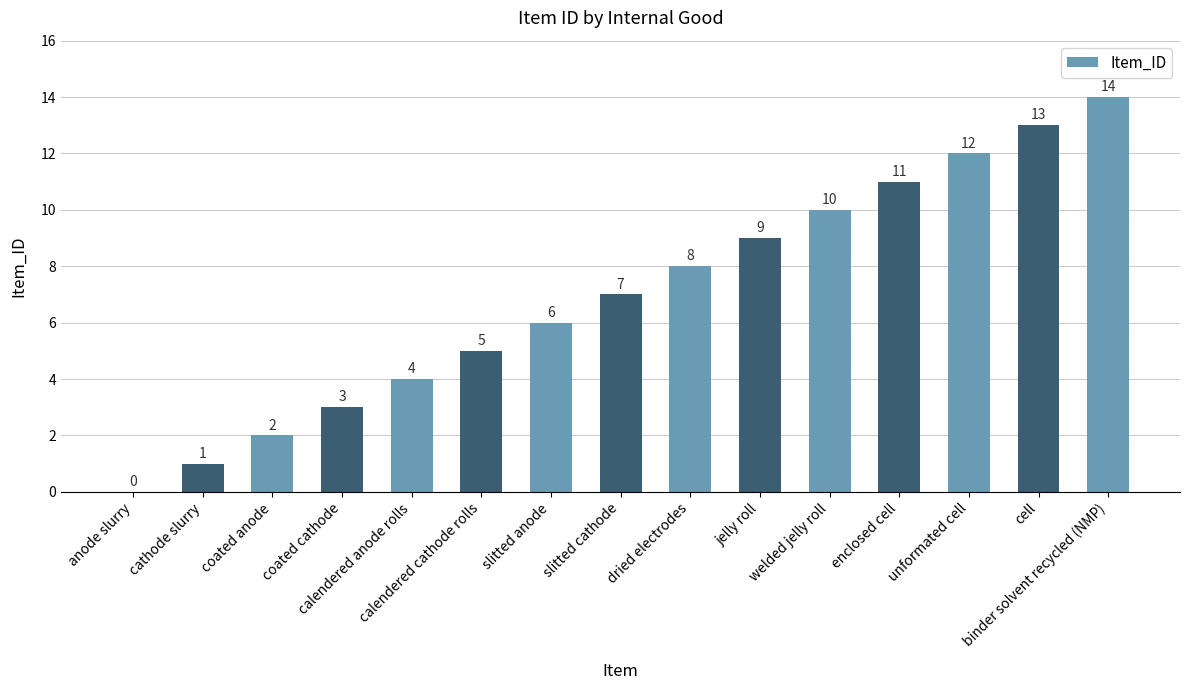

What is the change in value from dried electrodes to enclosed cell?

+3